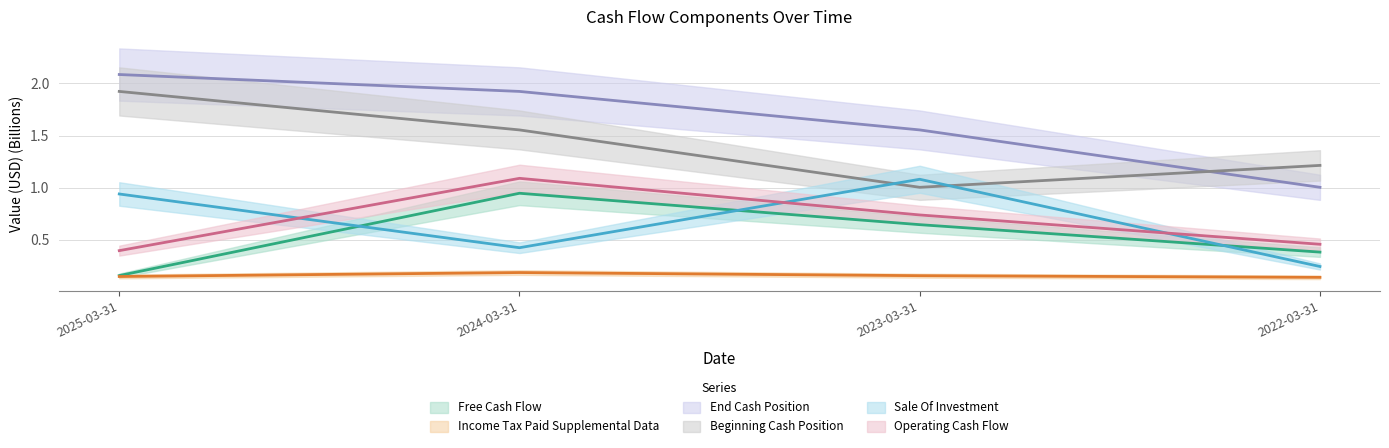

Which category has the highest value in the Beginning Cash Position series?

2025-03-31